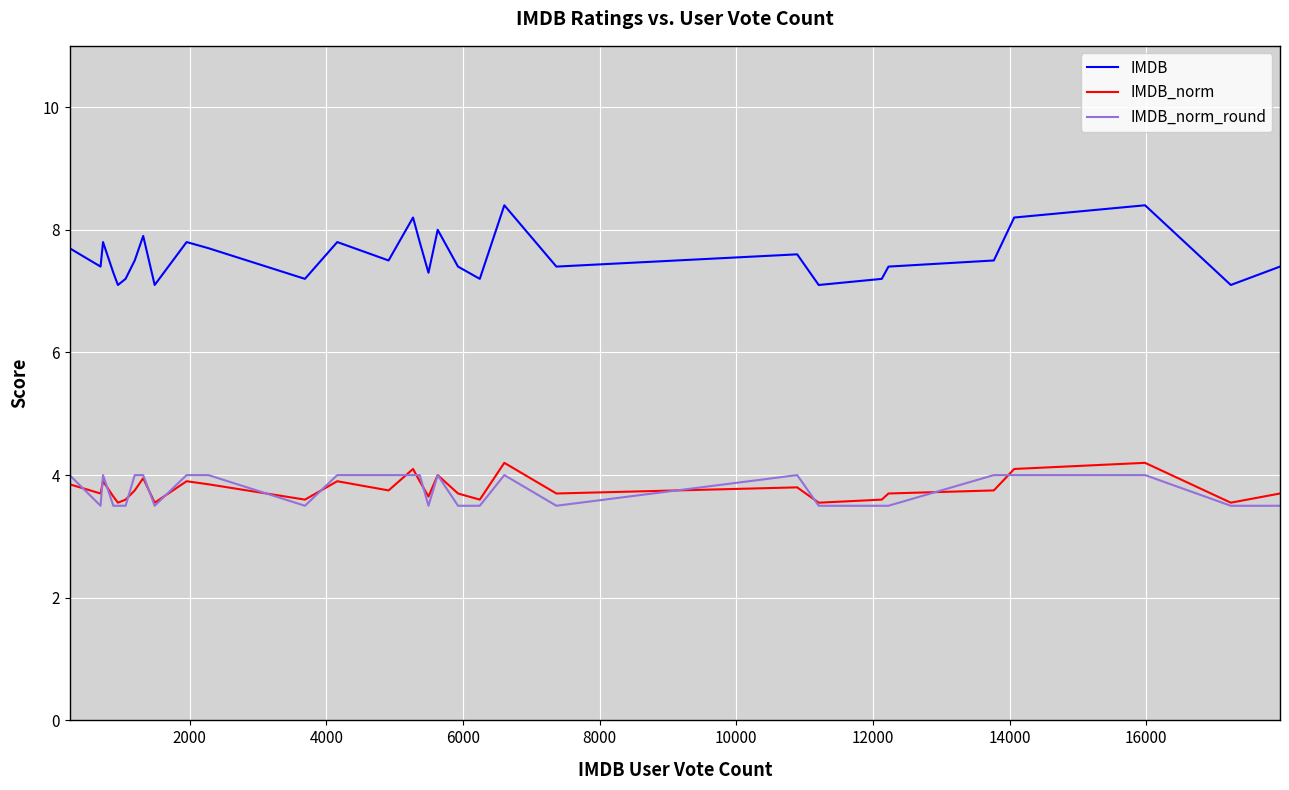

True or false: IMDB_norm and IMDB intersect in this chart.

False